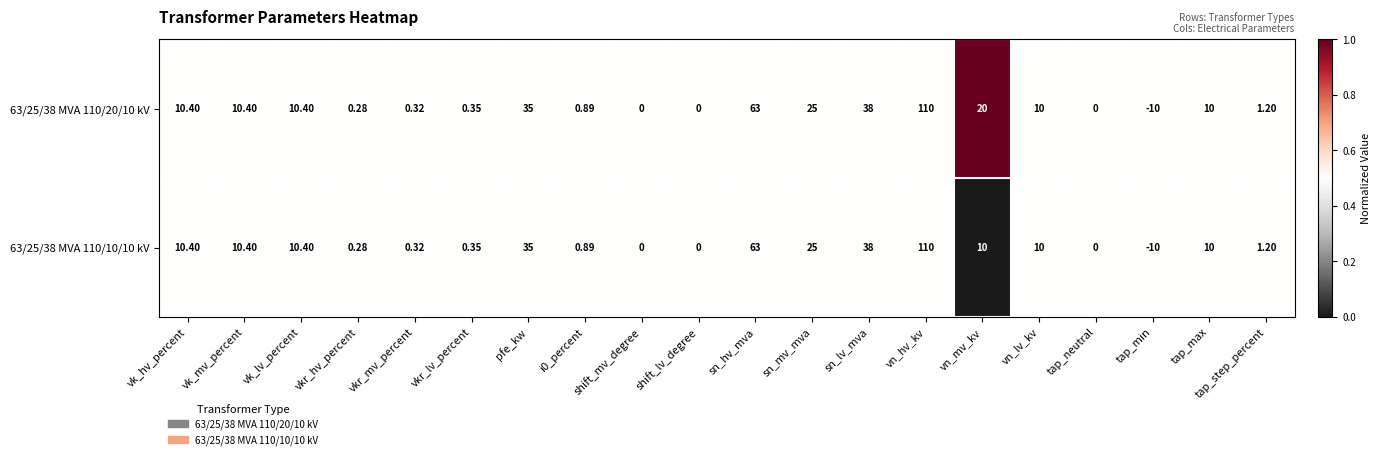

Where is 63/25/38 MVA 110/10/10 kV nearest to the value 50?

sn_lv_mva